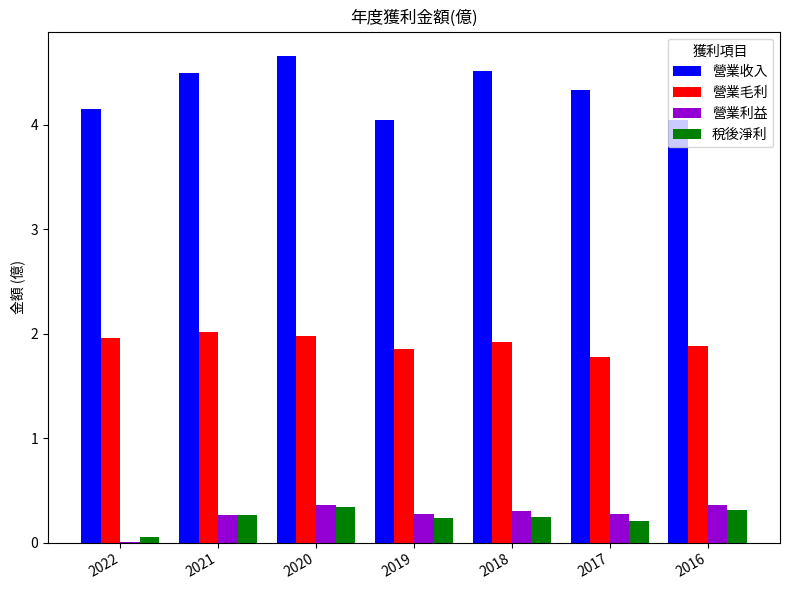

What is the sum of all 稅後淨利 values?

1.7